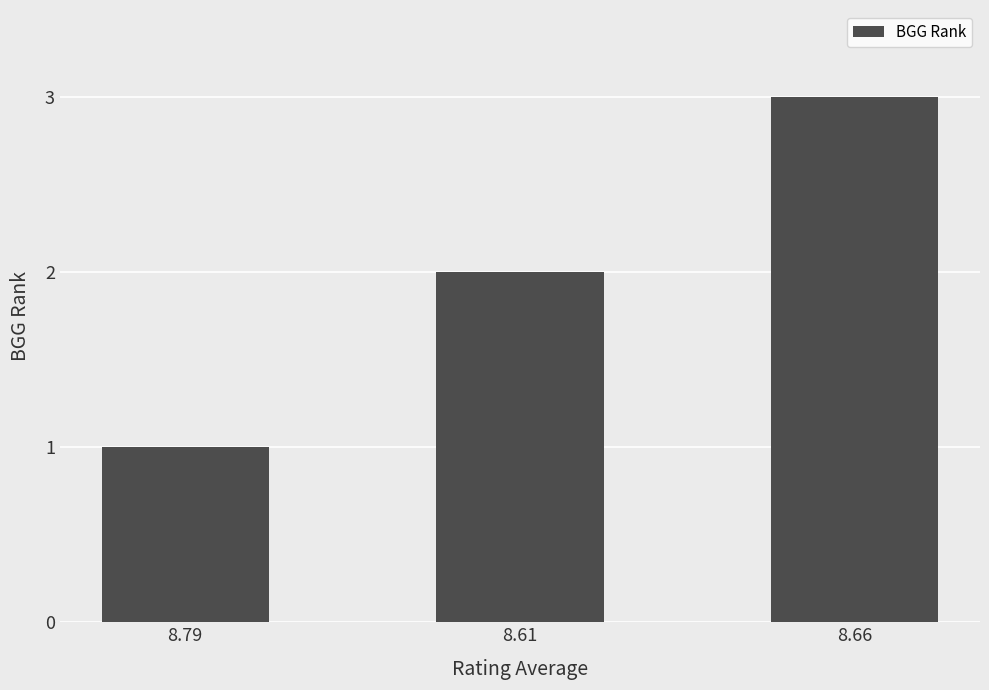

Count the values in the range 1 to 3.

3